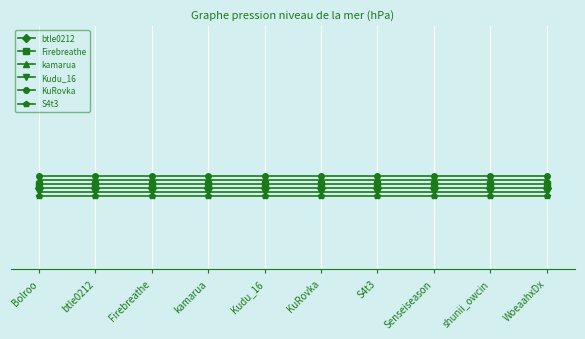

Between shunii_owcin and Kudu_16, which is larger?

shunii_owcin